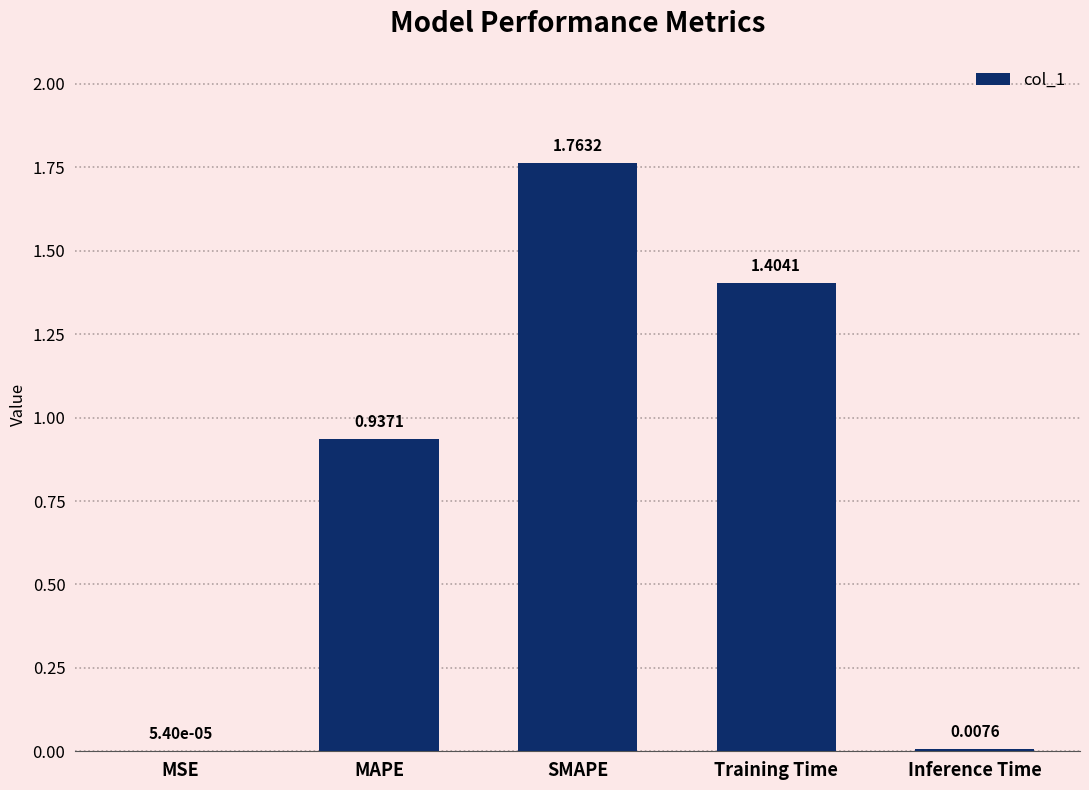

At which label is the value closest to 0?

MSE